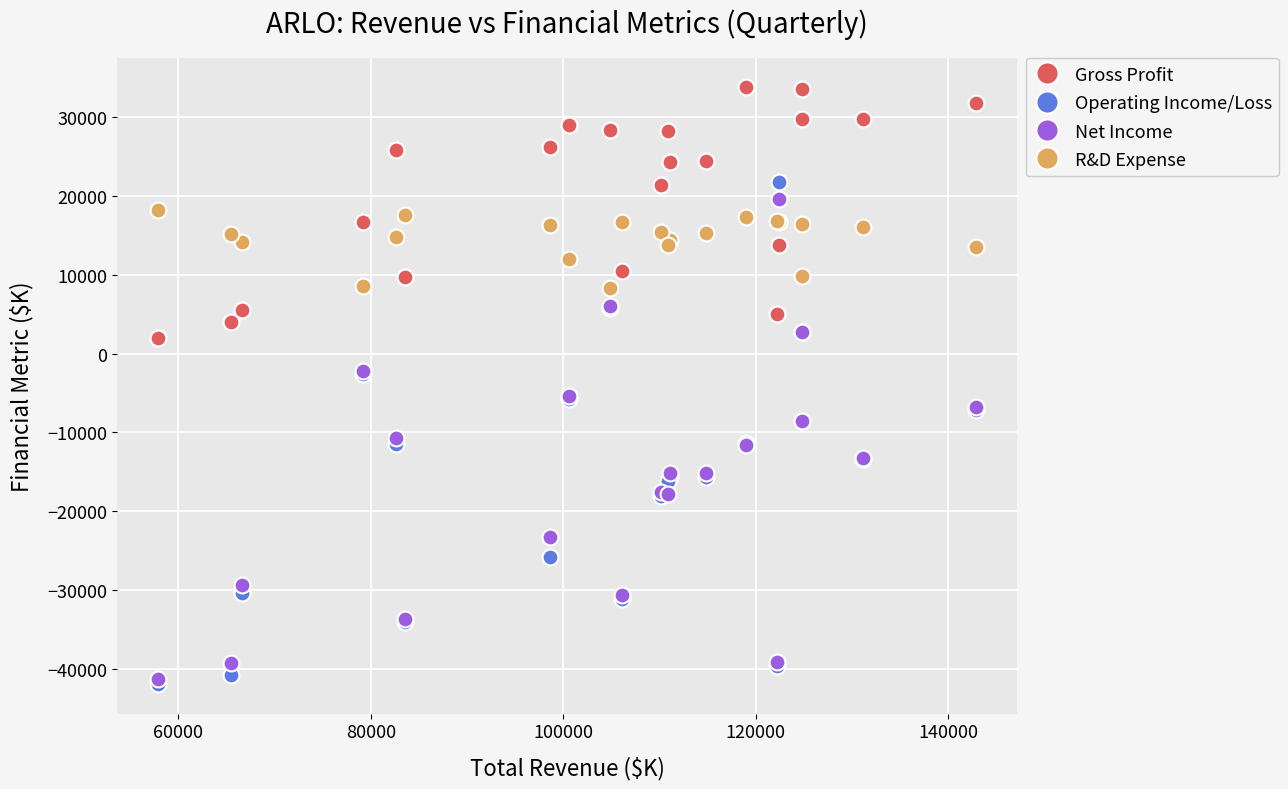

What are all the series names shown in the legend?

Gross Profit, Operating Income/Loss, Net Income, R&D Expense